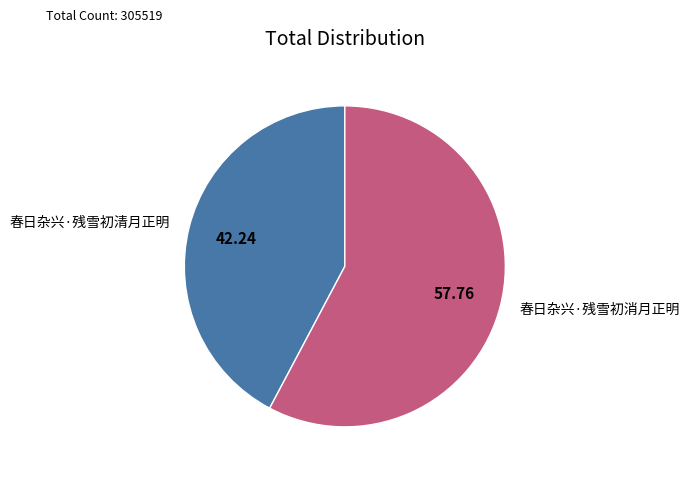

What is the majority slice?

春日杂兴·残雪初消月正明